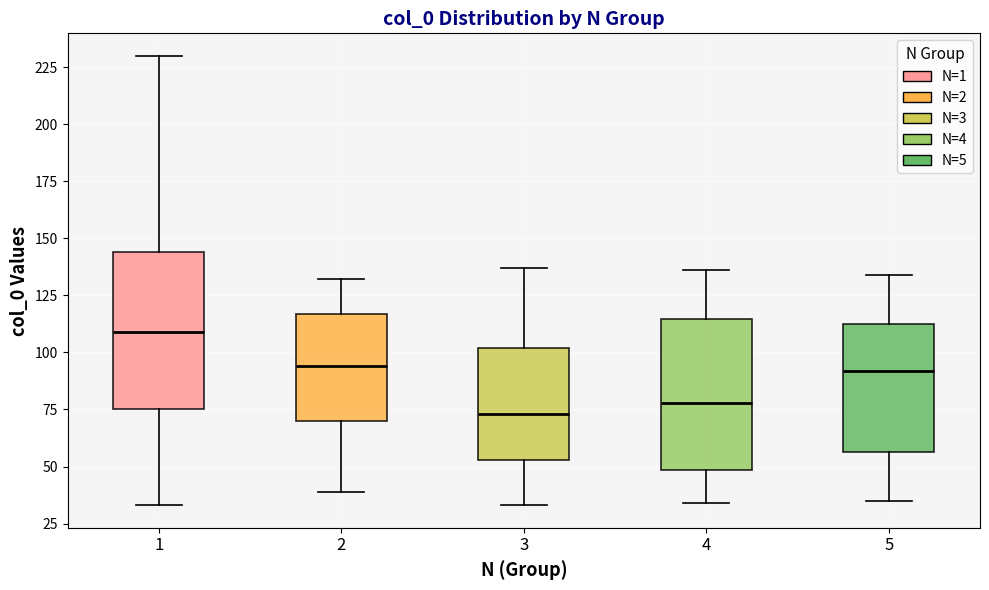

Which box has the highest median line?

1